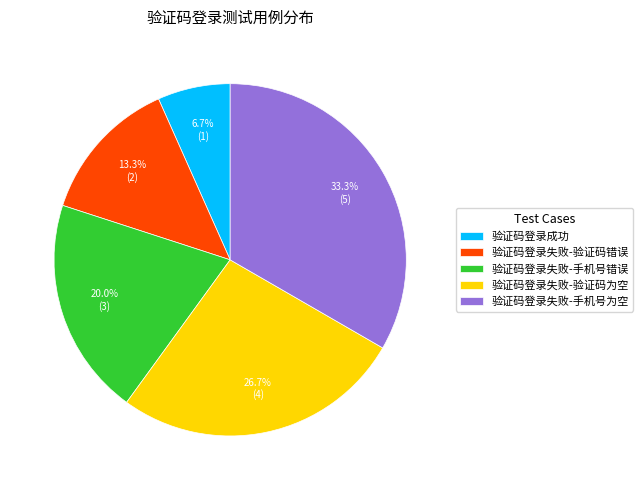

What percentage do 验证码登录失败-手机号为空 and 验证码登录失败-手机号错误 together represent?

53.3%